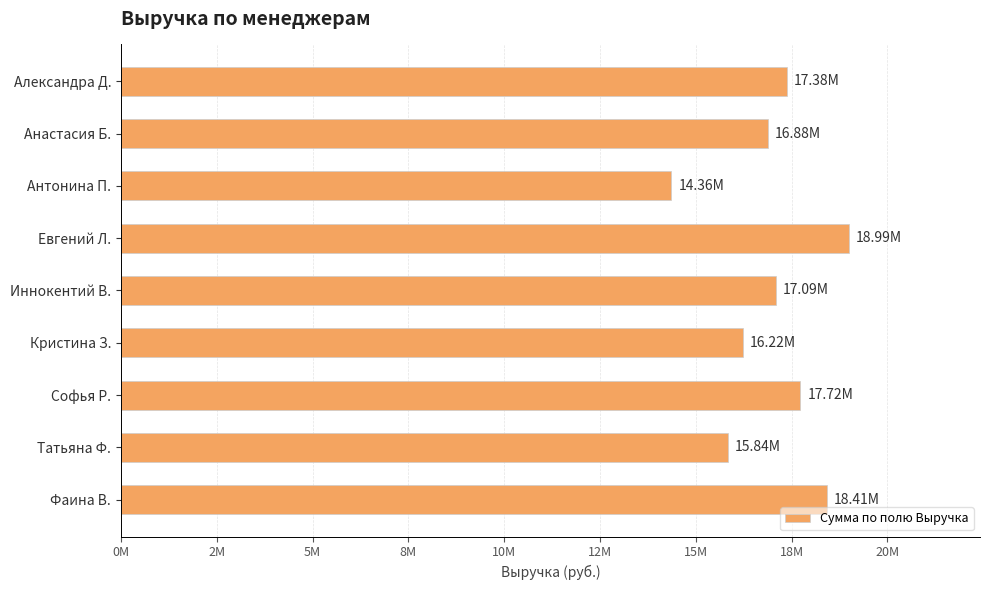

Does the chart contain stacked bars?

No